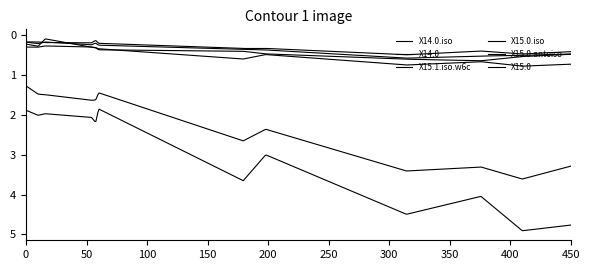

What is the value of the X15.0.iso point at the 6th from the left?

2.0